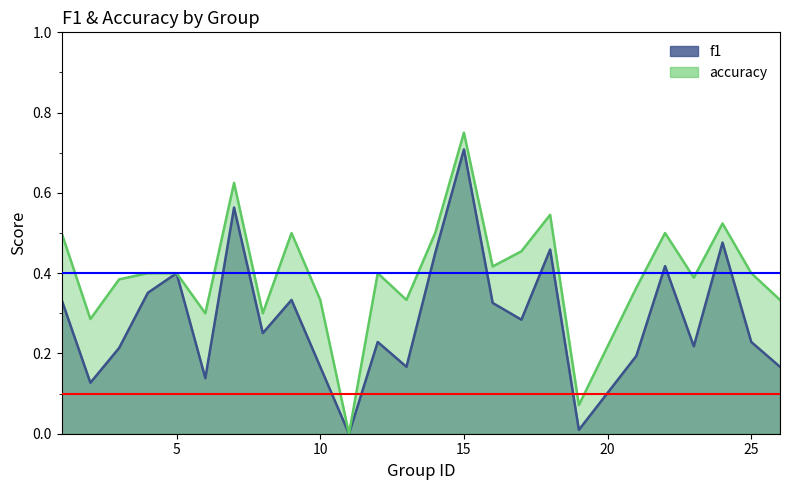

Is the value of accuracy at 18 greater than the value of f1 at 3?

Yes